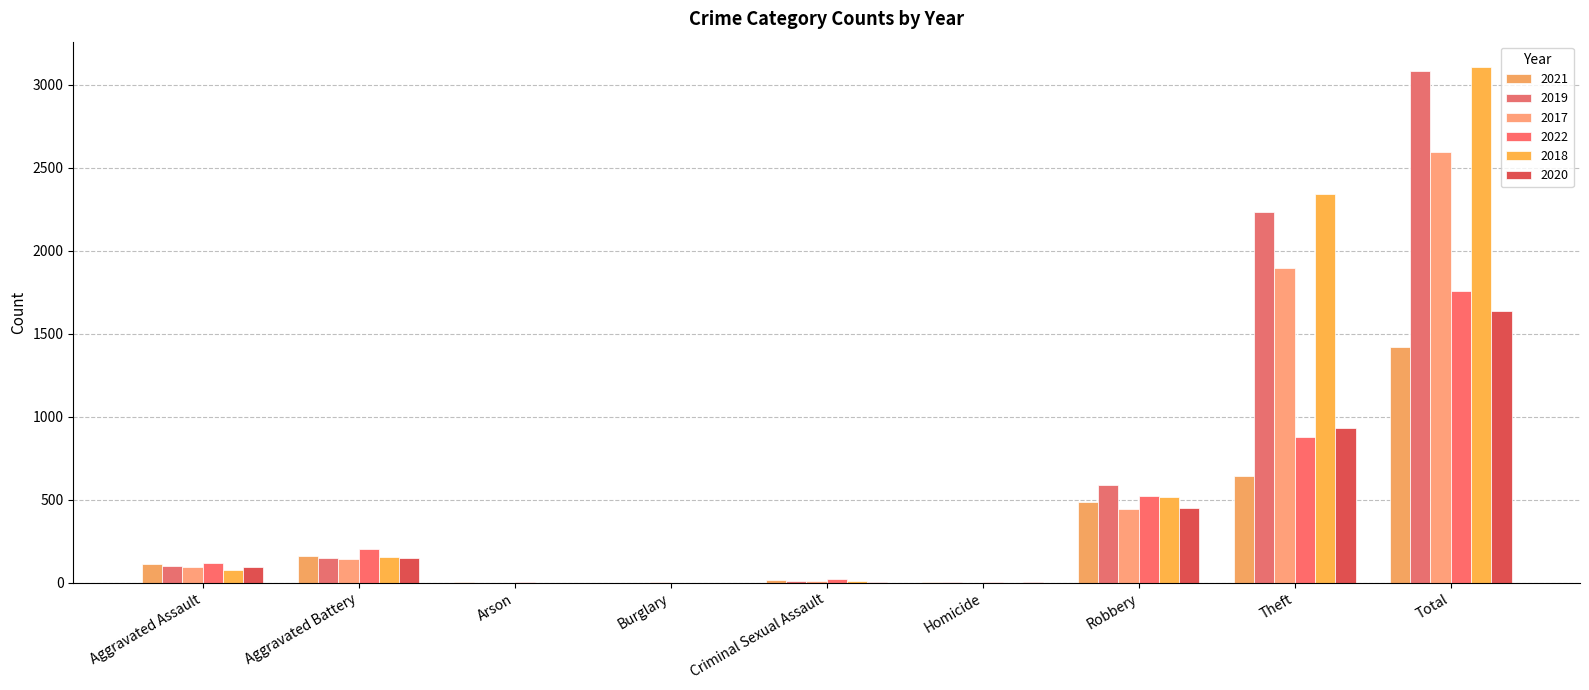

Are the bars grouped side by side (vs. stacked)?

Yes